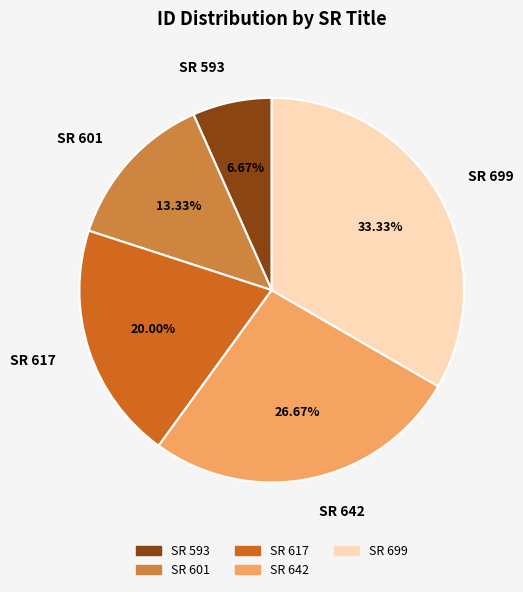

Is there any slice that represents more than half of the pie?

No